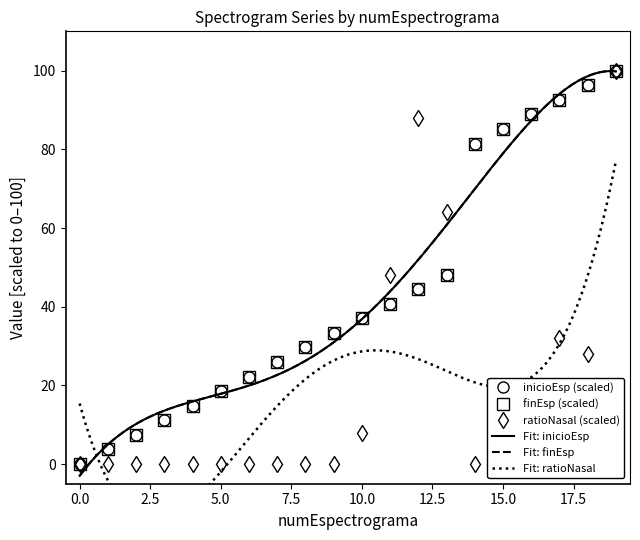

Rank the series at 2 from lowest to highest value.

ratioNasal, inicioEsp, finEsp